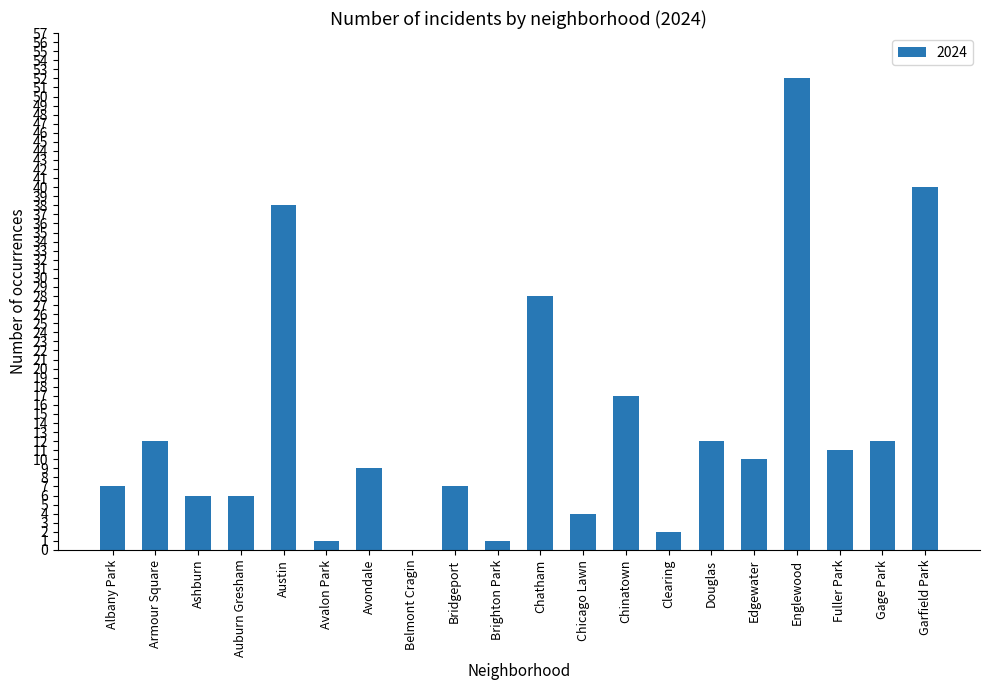

The value at Austin is 38. True or false?

True